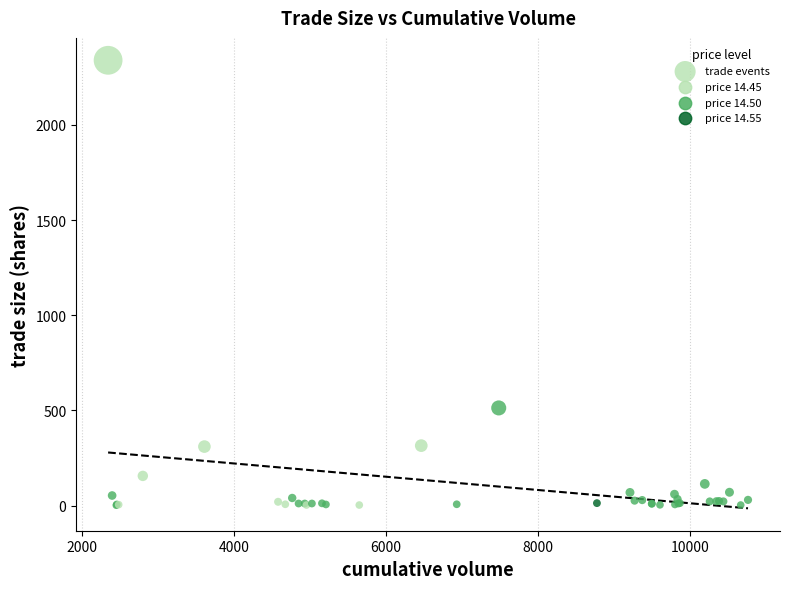

What Y value in the scatter plot is closest to 1170?

513